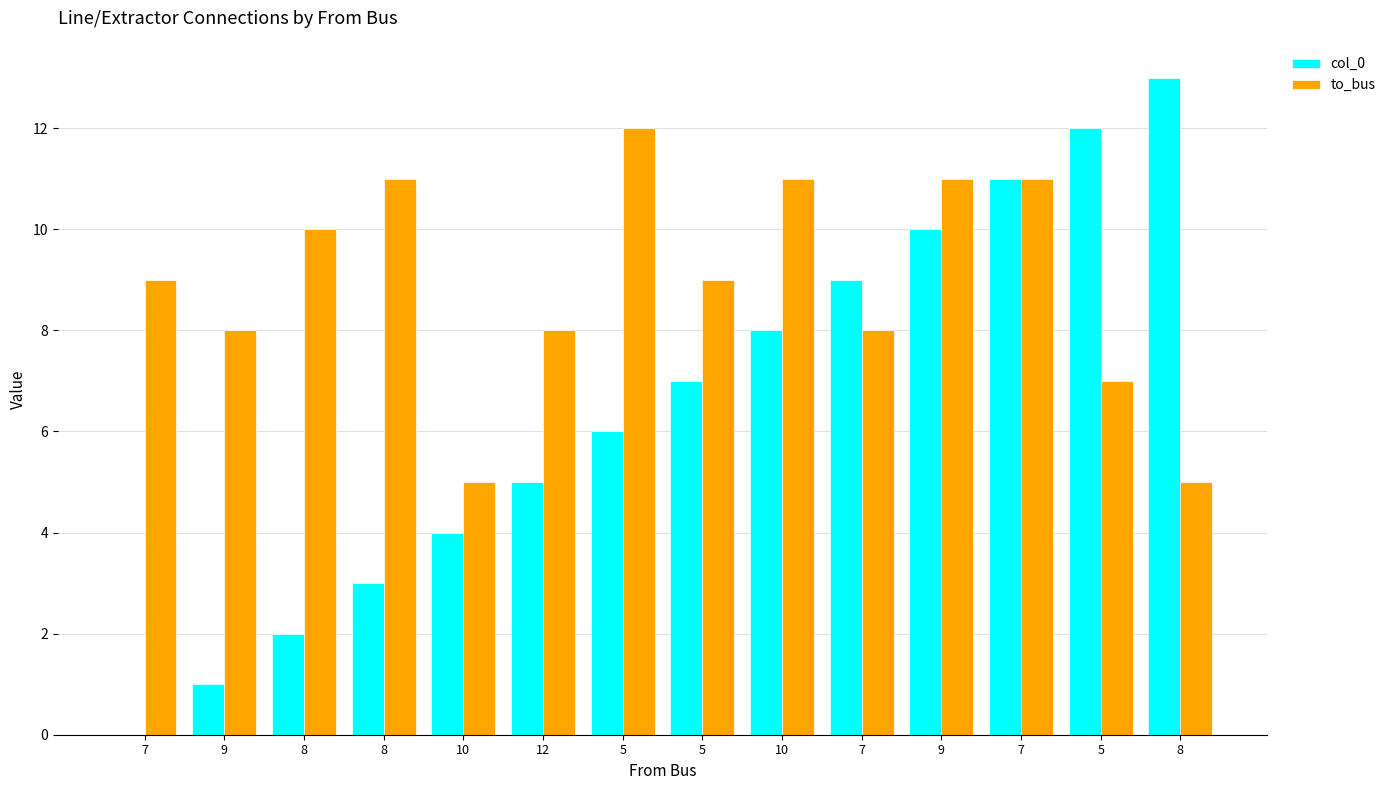

What is the difference between the col_0 values at 5 and 5?

5